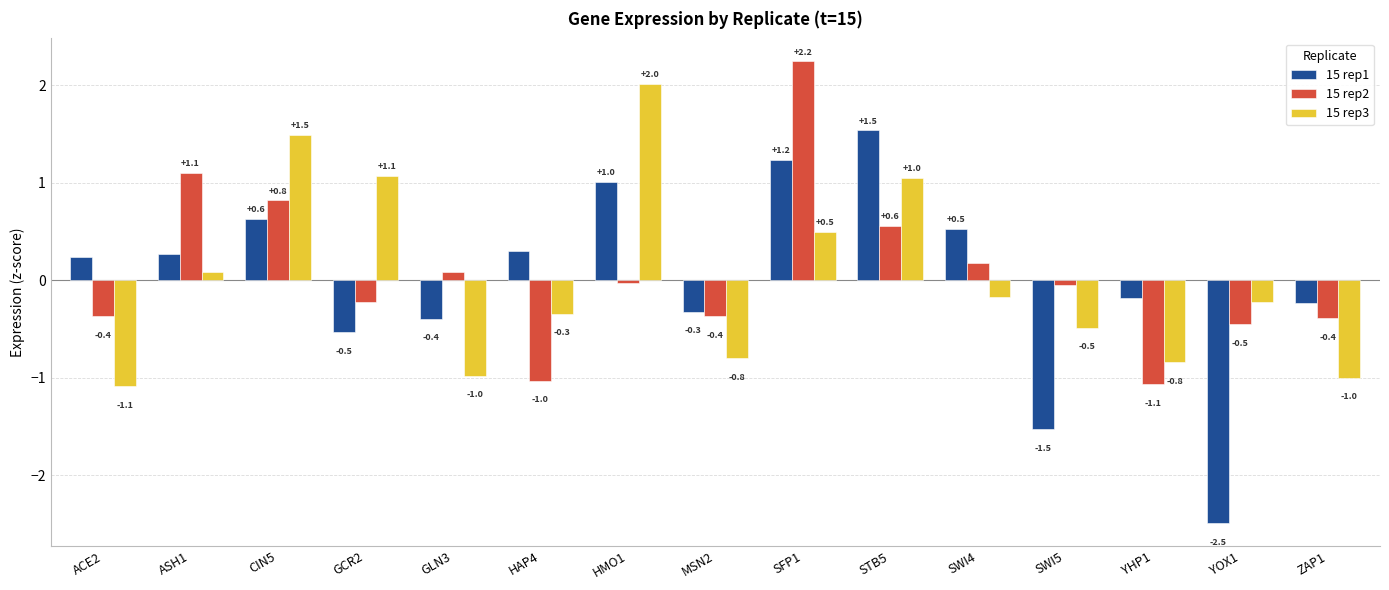

What value does the 15 rep2 series have at YHP1?

-1.1